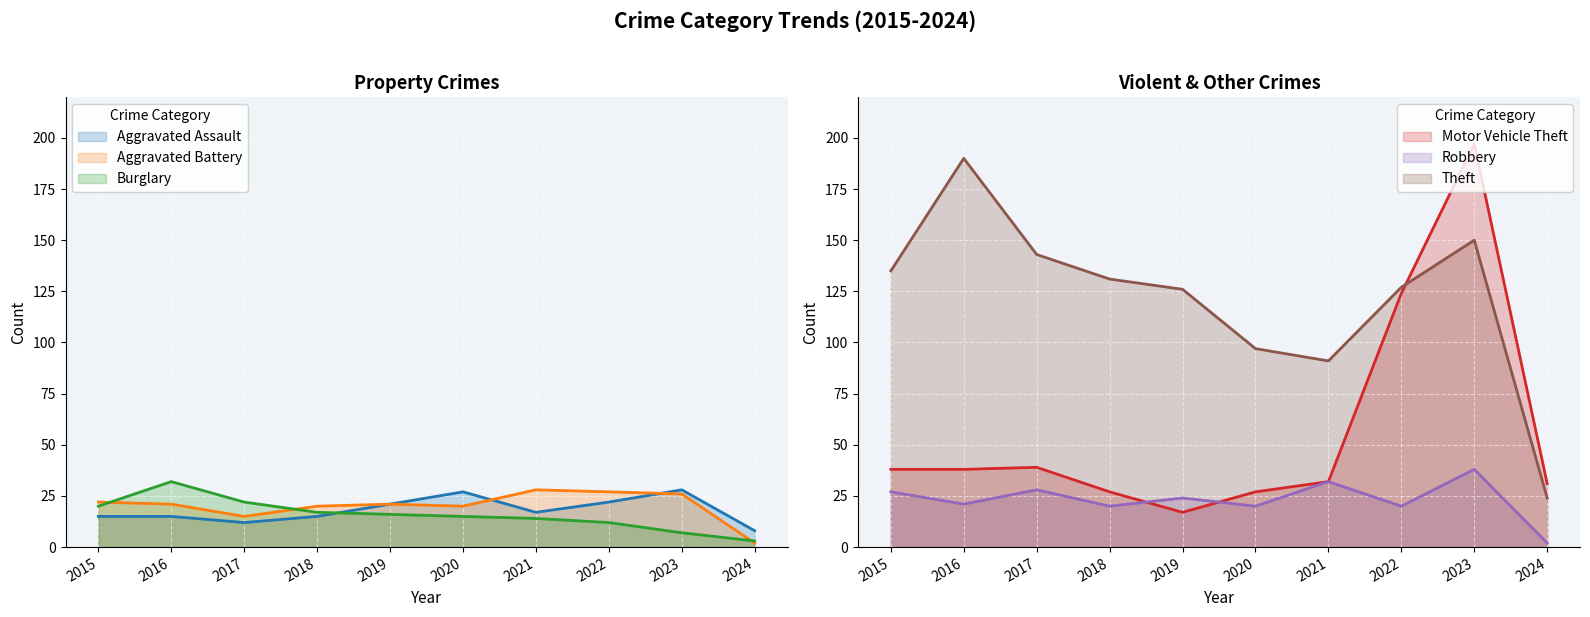

How many interior local peaks does the Motor Vehicle Theft series have?

2